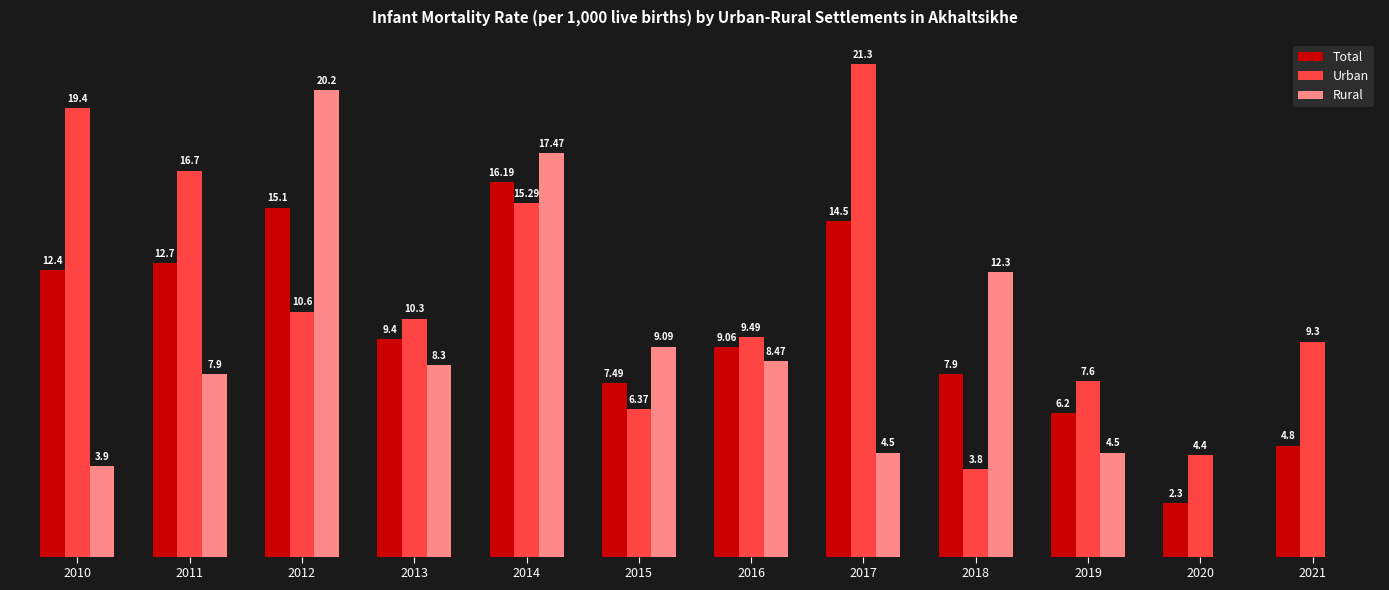

Which series has the largest total across all categories?

Urban